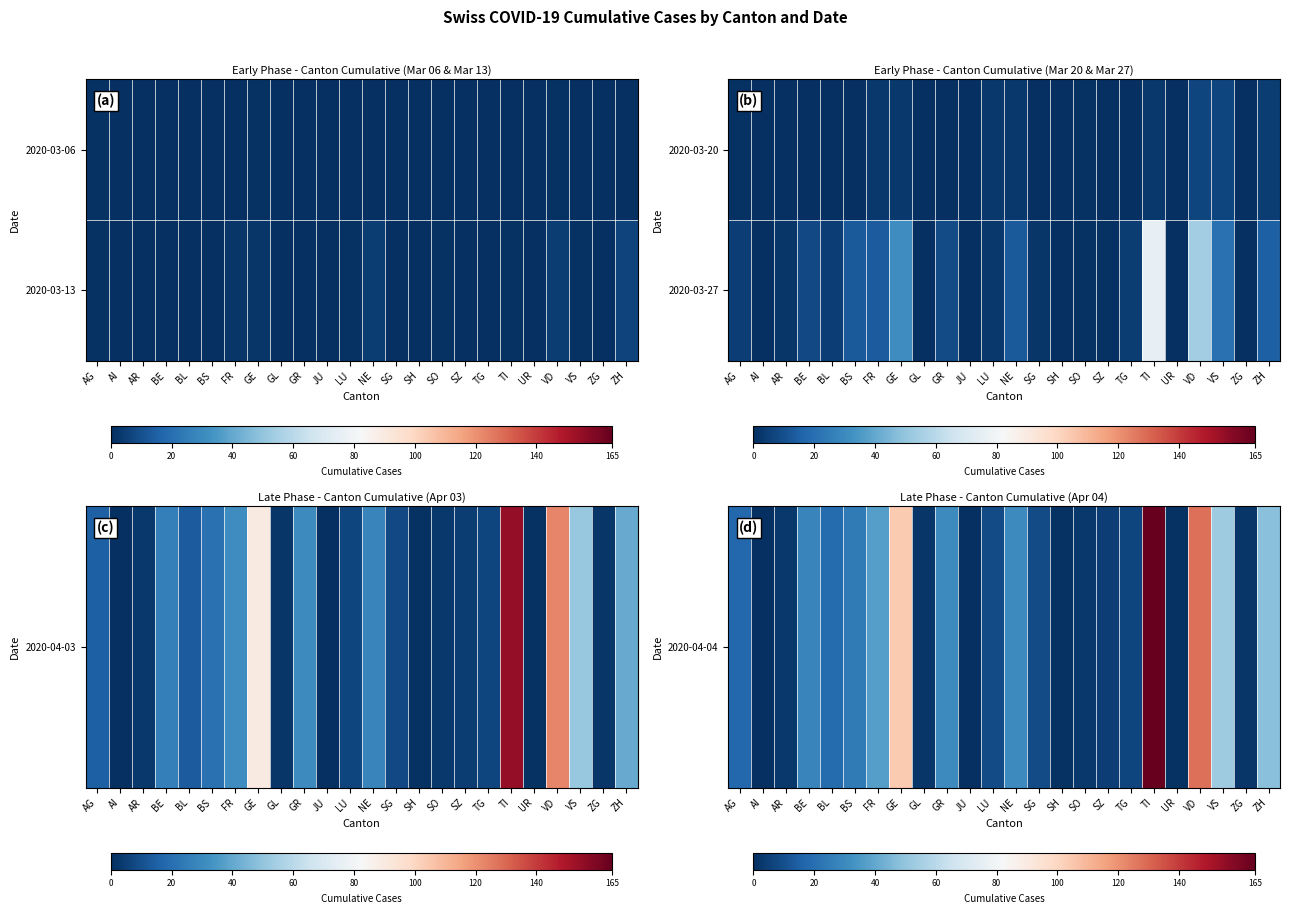

How many categories are shown in the chart?

24